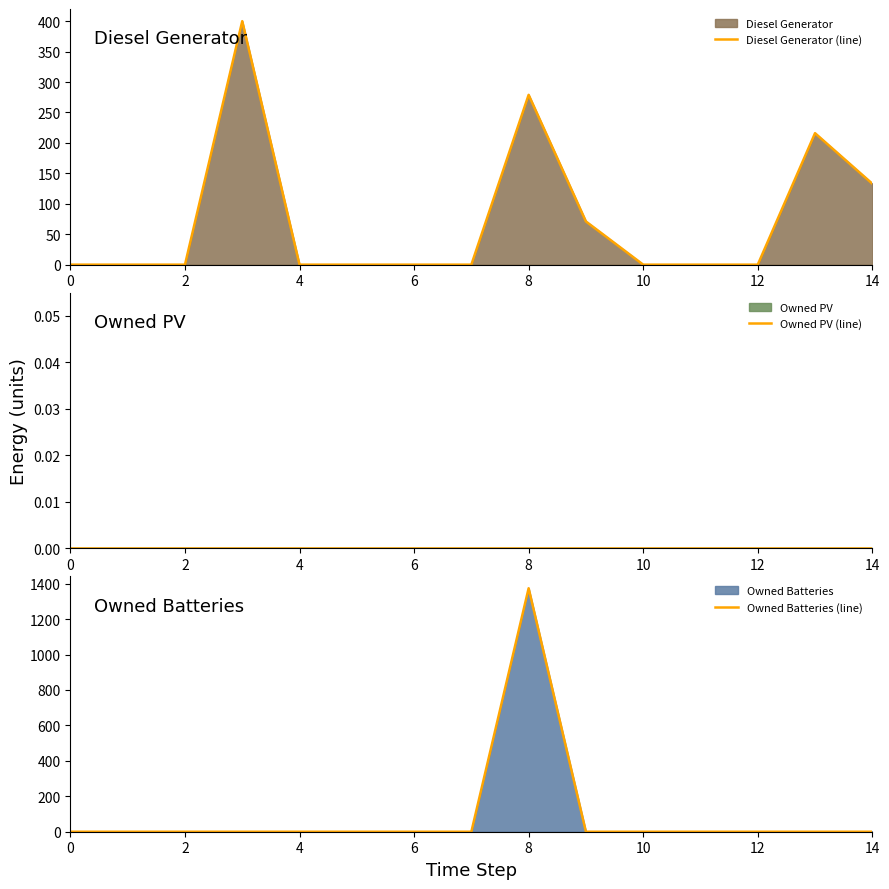

How many intersections are there between Owned Batteries (line) and Diesel Generator (line)?

1